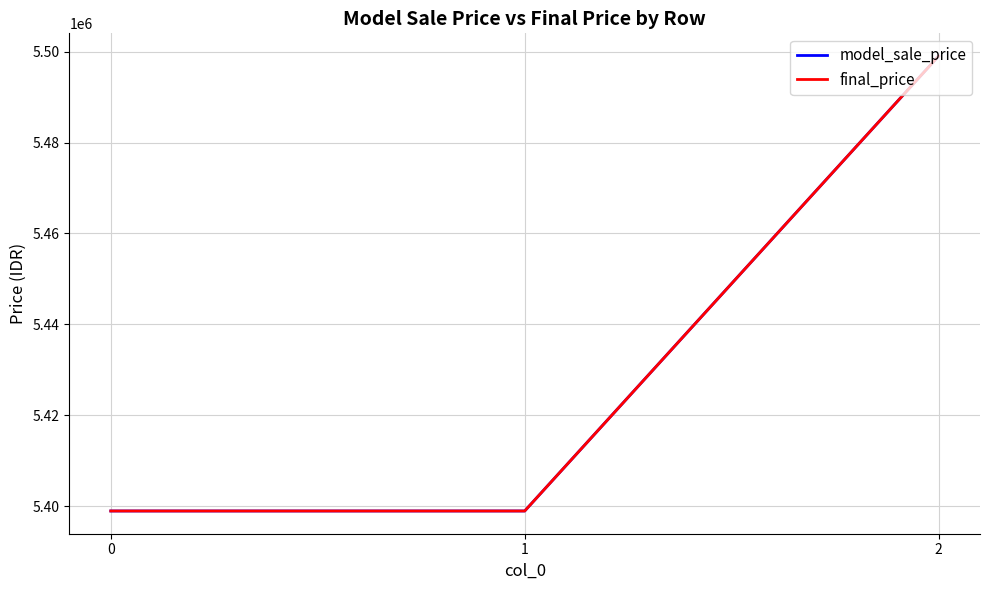

Is this an area chart (filled region under the line)?

No